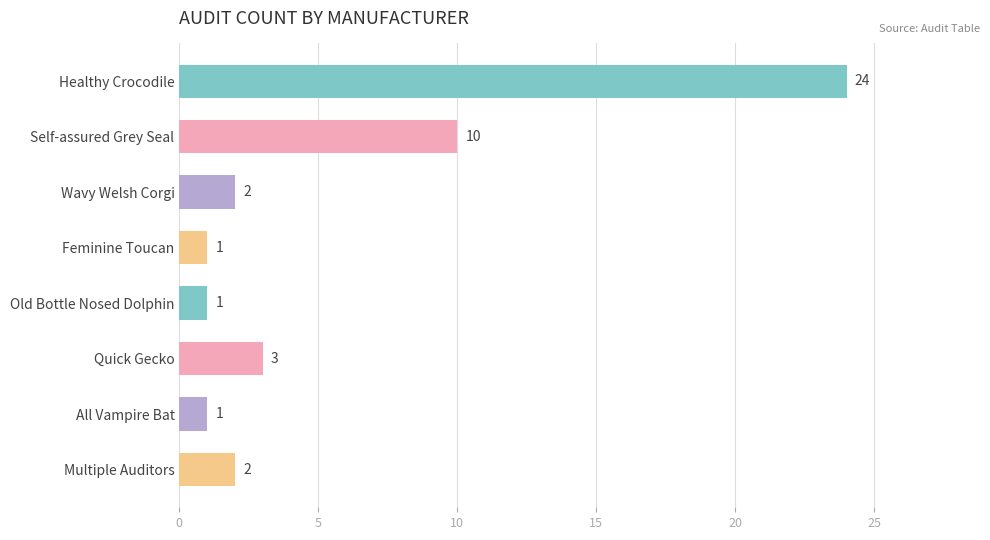

What is the value of the 2nd bar from the top?

10